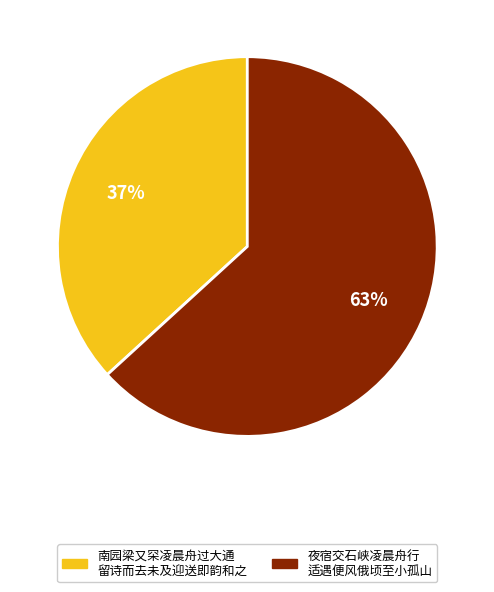

Count the number of slices in the pie.

2